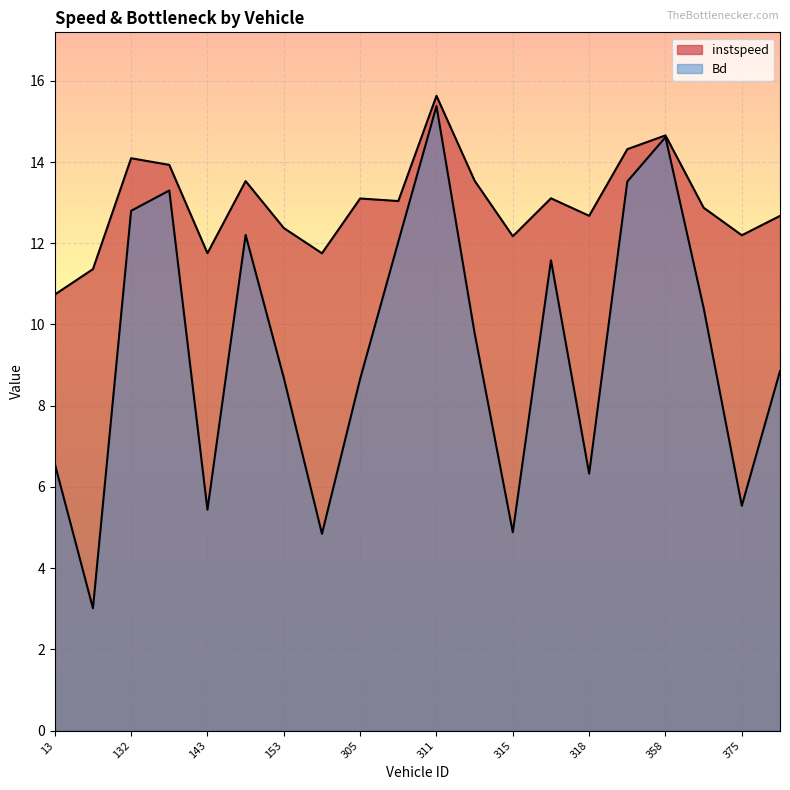

At which category is the sum across all series the highest?

311.0